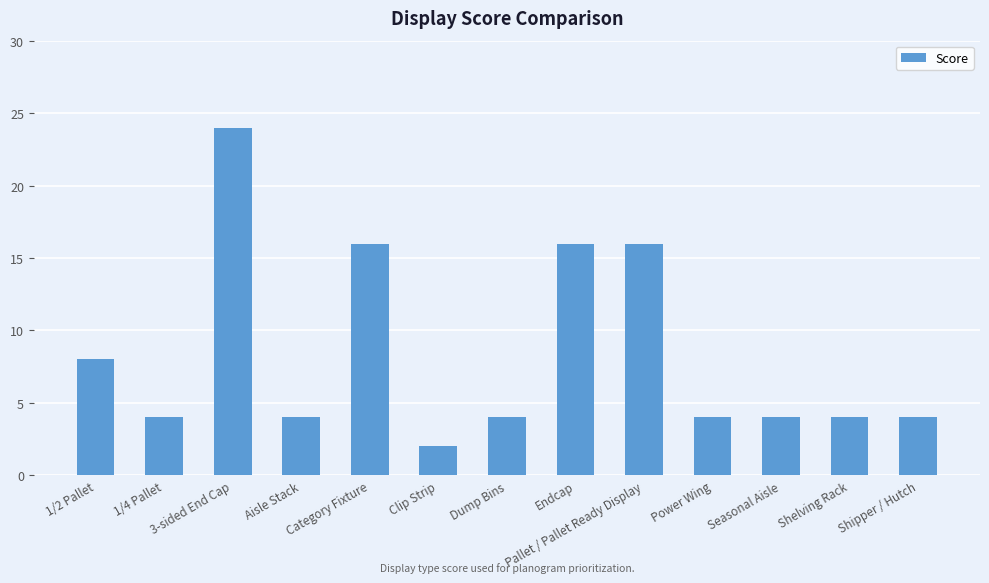

How many distinct data groups are displayed?

1